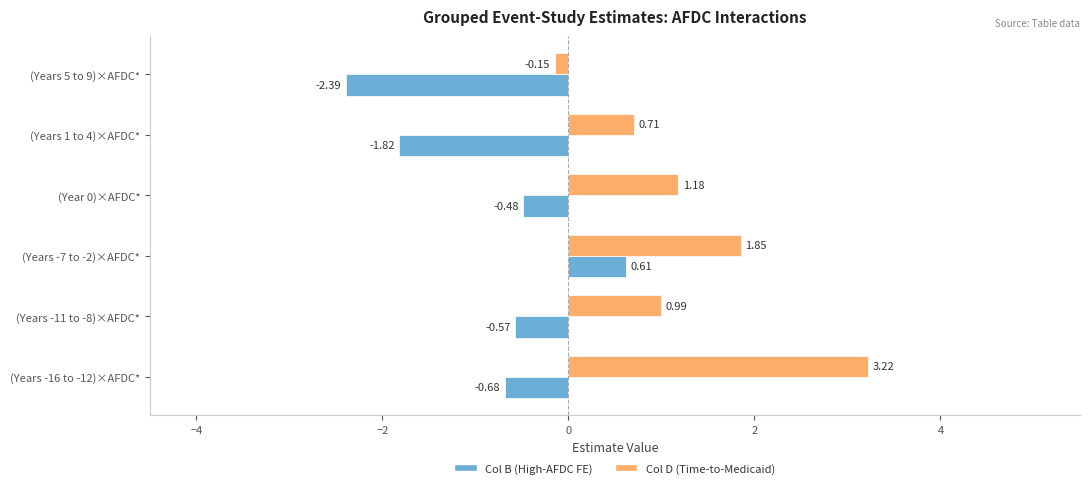

Which series has the largest range (max minus min)?

Col D (Time-to-Medicaid)